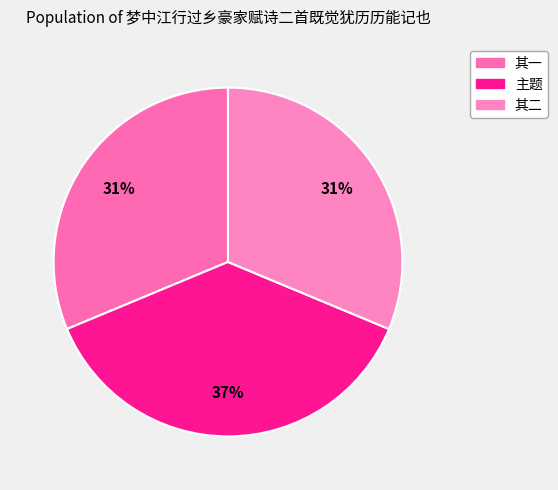

To the nearest percent, what is the difference between the largest and smallest slice percentages?

6%